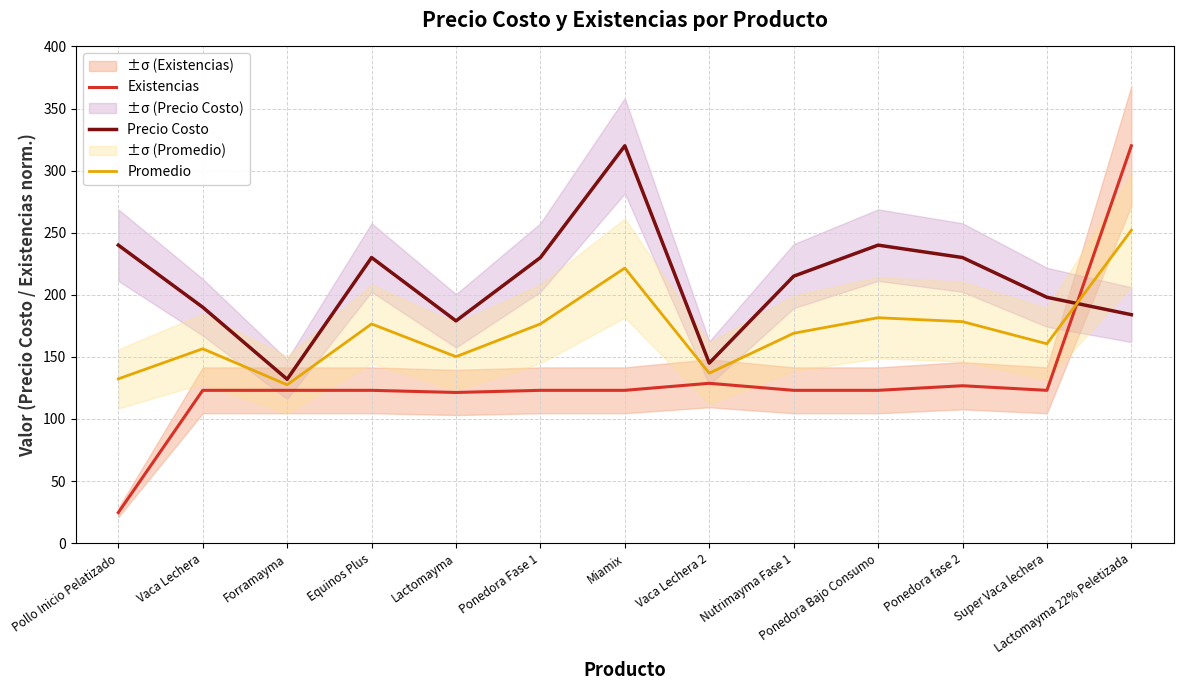

What position from the right is Lactomayma?

9